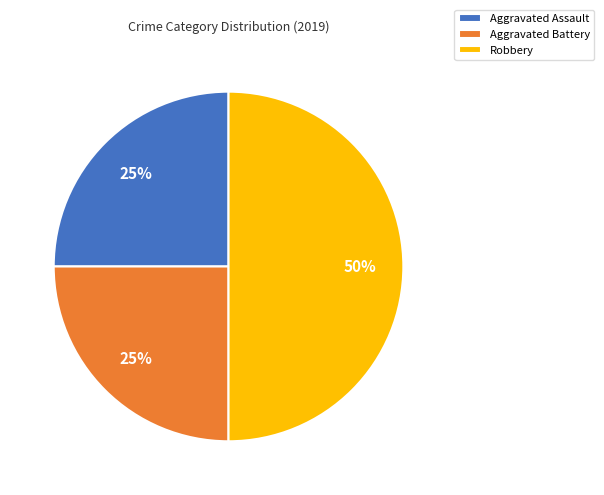

How many slices are in this pie chart?

3